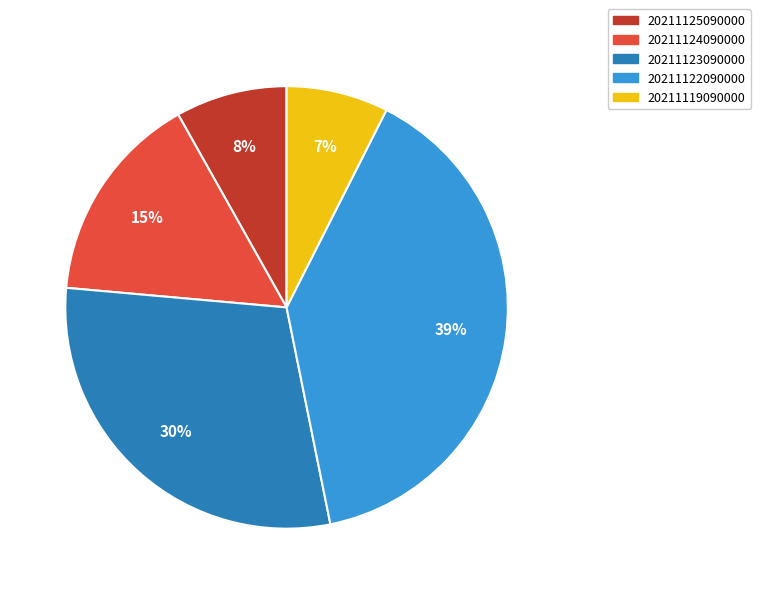

True or false: 20211124090000 accounts for 22% of the total.

False